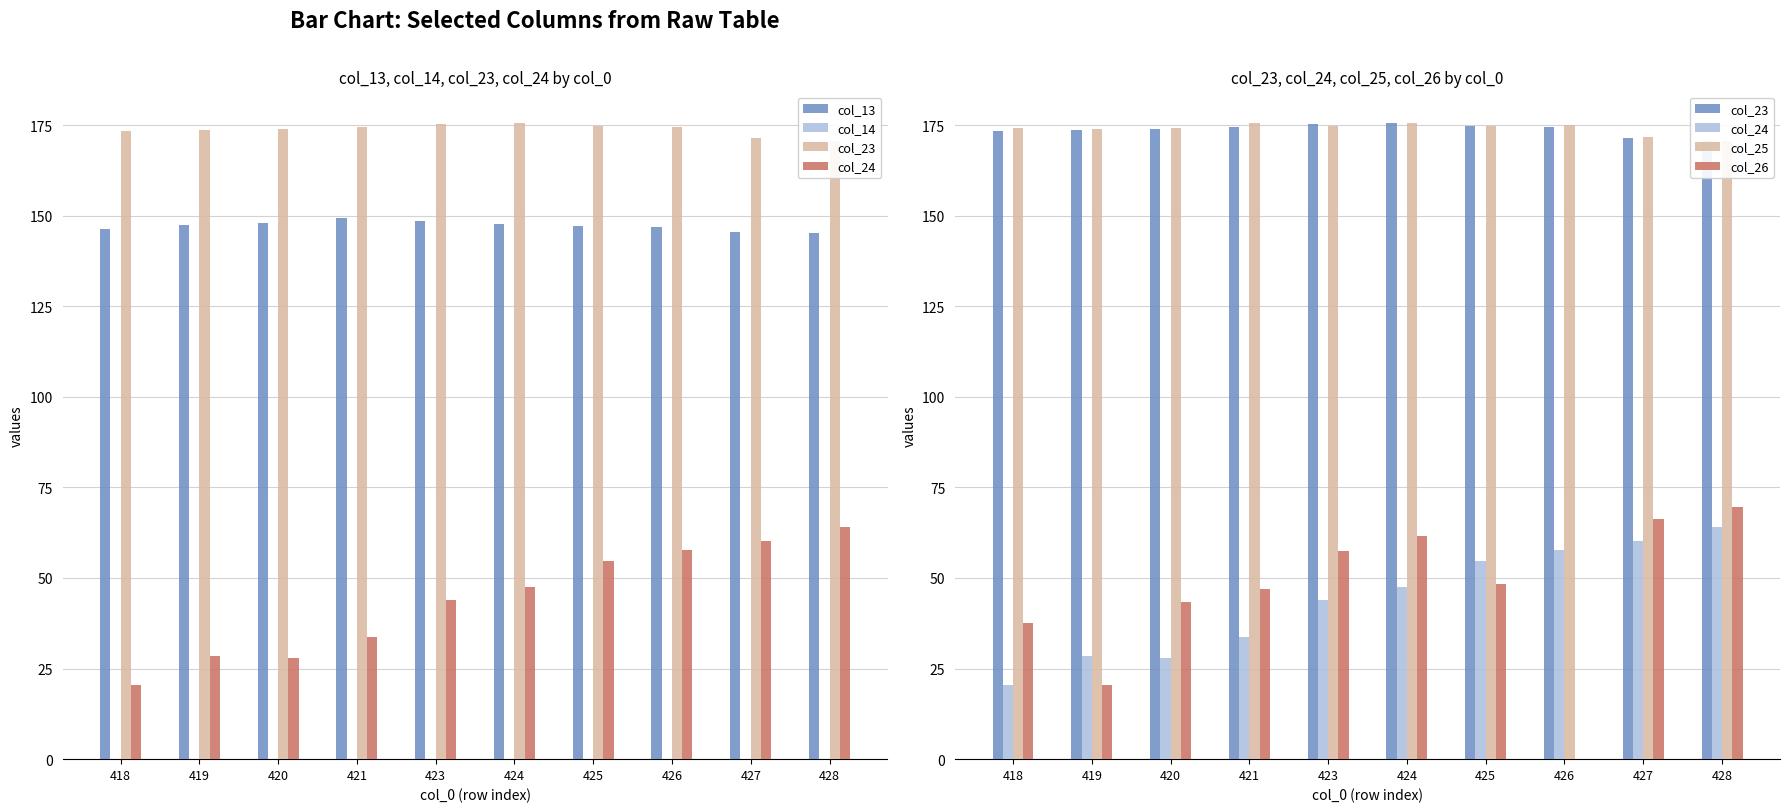

List the labels in order of col_13 value, smallest first.

428, 427, 418, 426, 425, 419, 424, 420, 423, 421